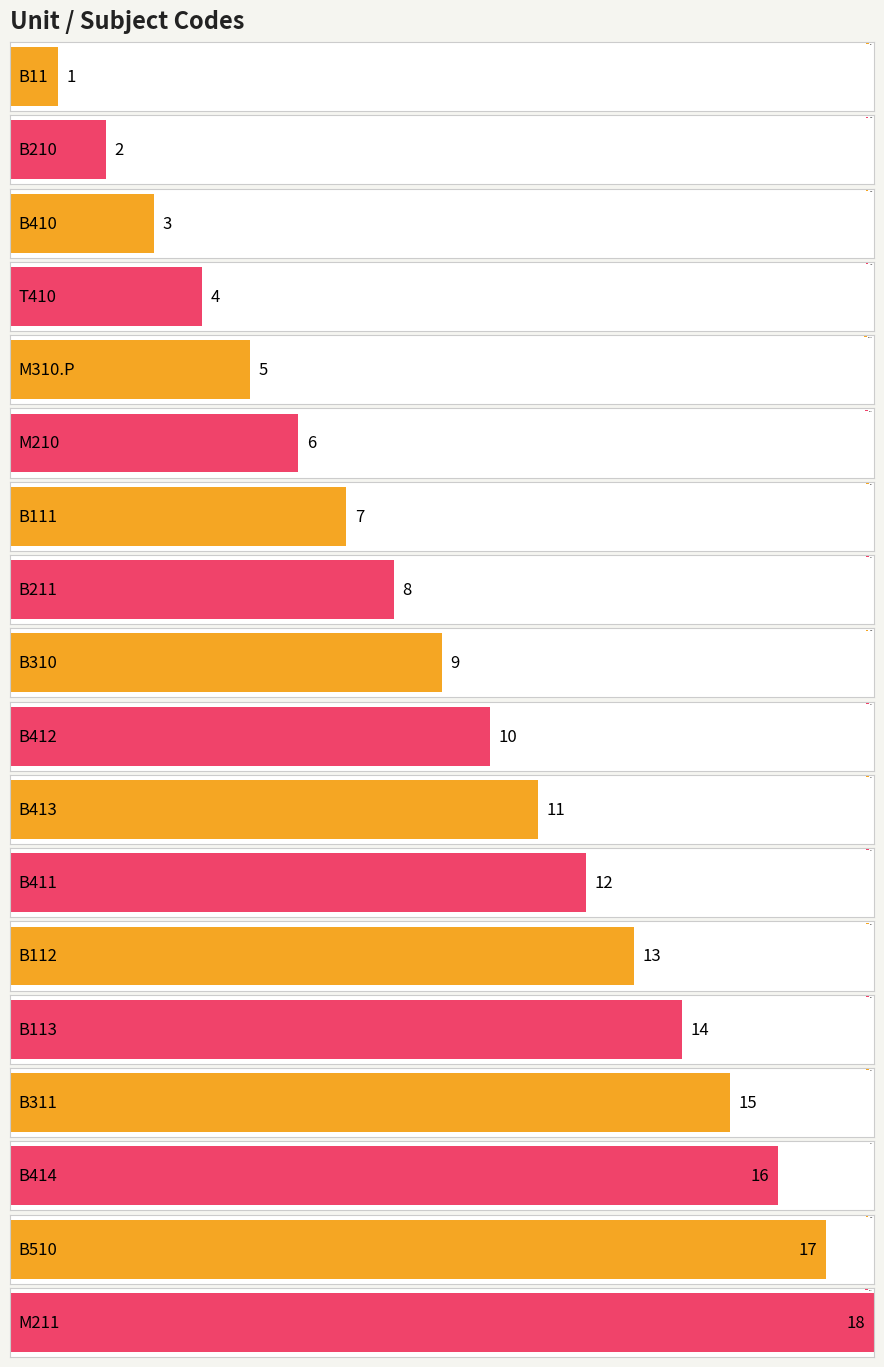

At which label does the data first exceed 10?

B413